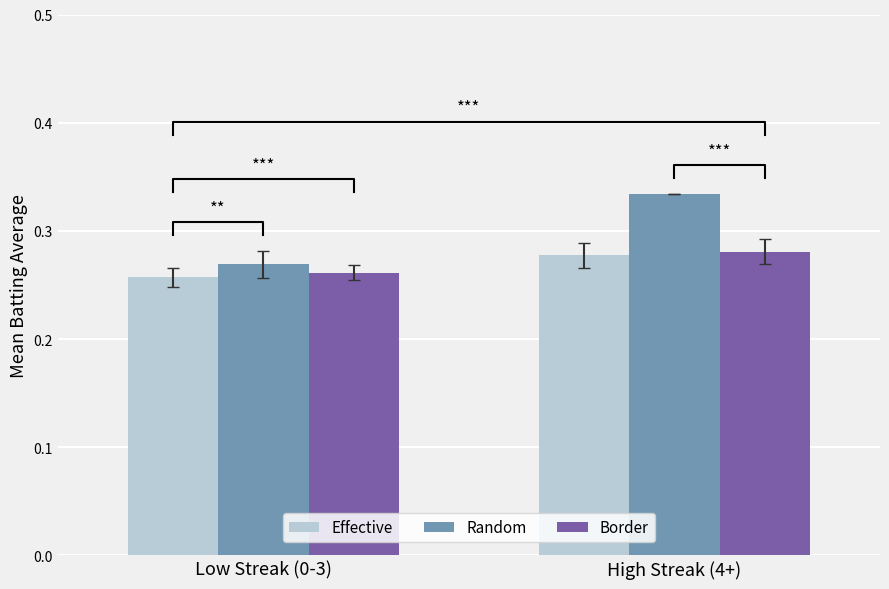

How many bars are there in each group?

3